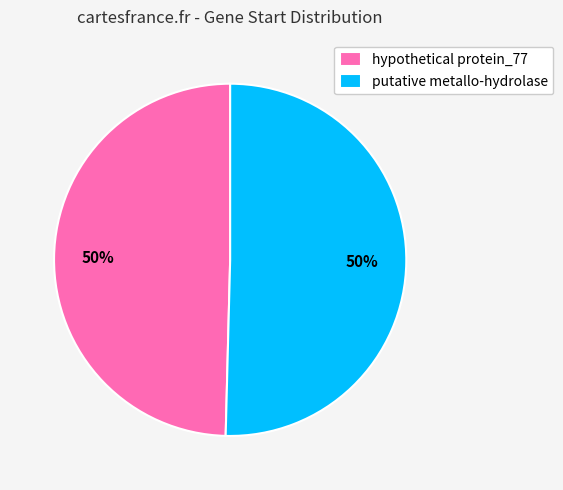

To the nearest percent, what is the average slice percentage?

50%